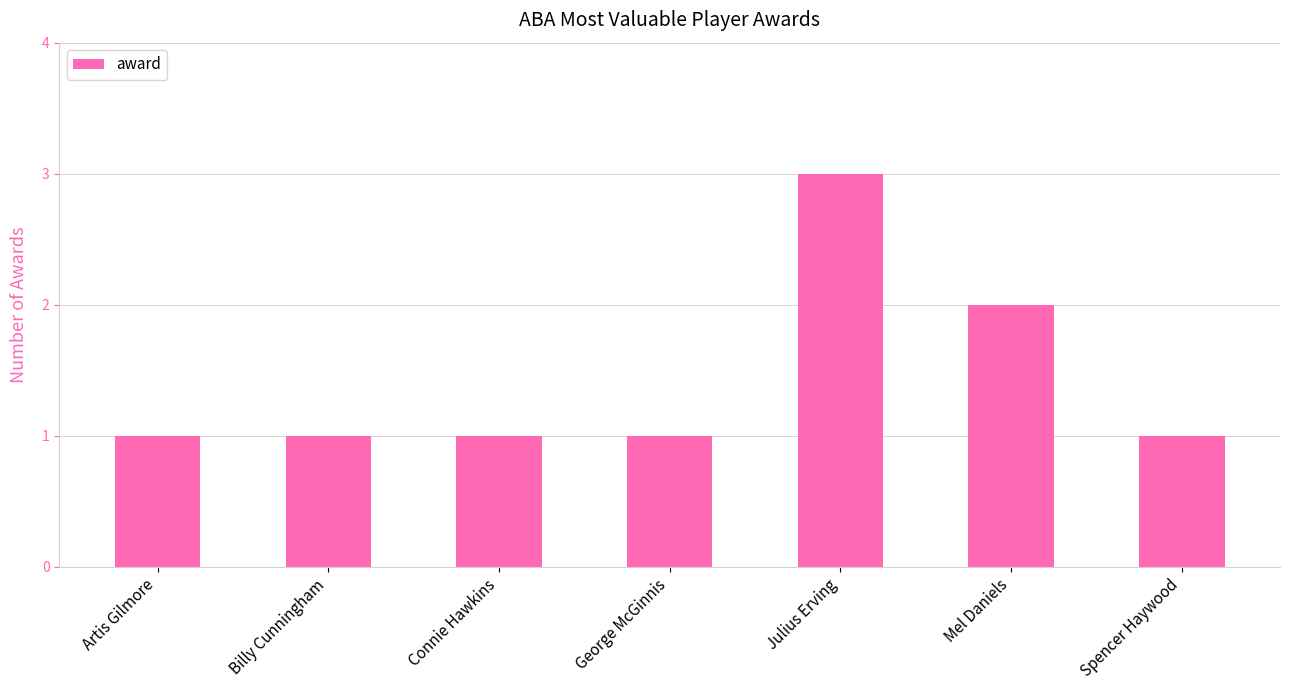

Reading left to right, what are all the values shown in this chart?

1	1	1	1	3	2	1